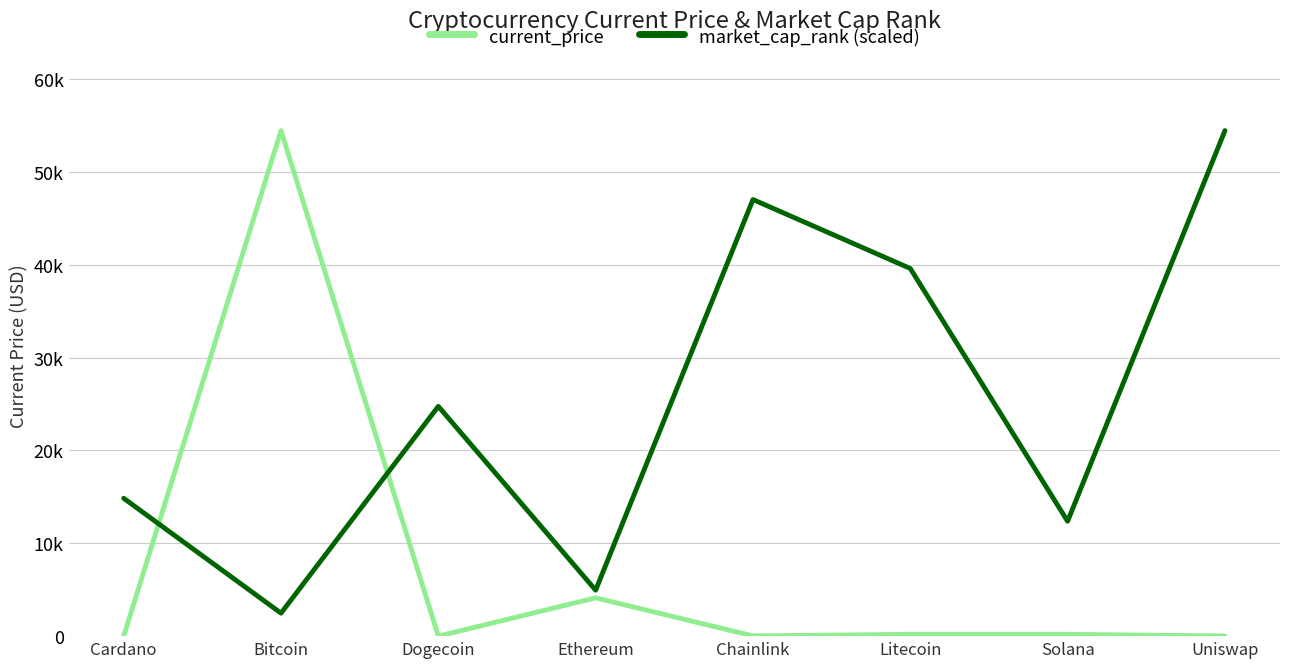

At which category is the sum across all series the highest?

Bitcoin